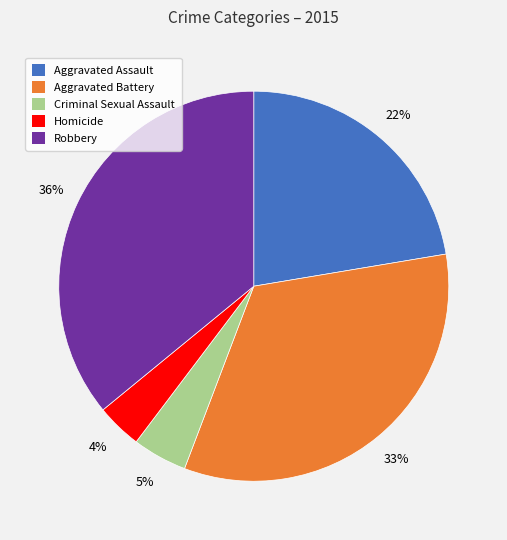

Do Aggravated Battery and Criminal Sexual Assault together represent more than half of the pie?

No